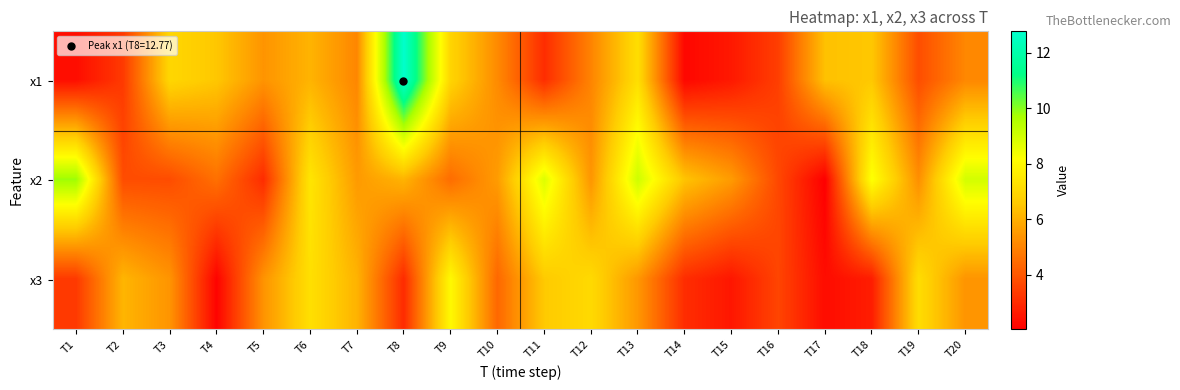

Reading left to right, extract all data points from this chart.

x1: T1=2.3	T2=3.3	T3=7.0	T4=6.5	T5=5.4	T6=6.1	T7=5.1	T8=12.8	T9=6.9	T10=5.2	T11=3.1	T12=5.0	T13=7.2	T14=2.2	T15=2.6	T16=3.5	T17=6.4	T18=6.5	T19=3.8	T20=5.1
x2: T1=9.8	T2=3.8	T3=3.8	T4=4.6	T5=3.0	T6=7.4	T7=5.5	T8=6.1	T9=4.5	T10=5.6	T11=8.8	T12=5.4	T13=9.0	T14=6.5	T15=5.5	T16=3.7	T17=2.0	T18=8.2	T19=5.3	T20=9.0
x3: T1=3.3	T2=6.1	T3=5.4	T4=2.1	T5=5.4	T6=7.2	T7=6.1	T8=3.0	T9=8.0	T10=4.4	T11=6.6	T12=7.1	T13=5.5	T14=3.1	T15=2.5	T16=3.6	T17=2.3	T18=2.7	T19=7.2	T20=5.4